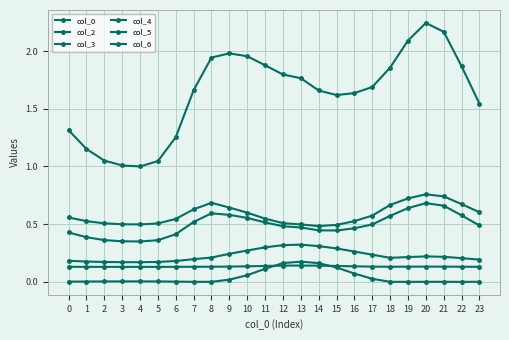

Which series has the largest total across all categories?

col_0